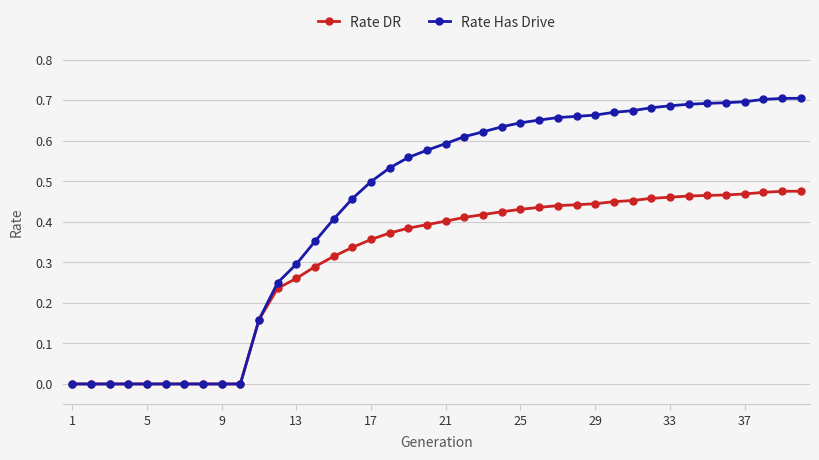

Which series has the widest spread of values?

Rate Has Drive